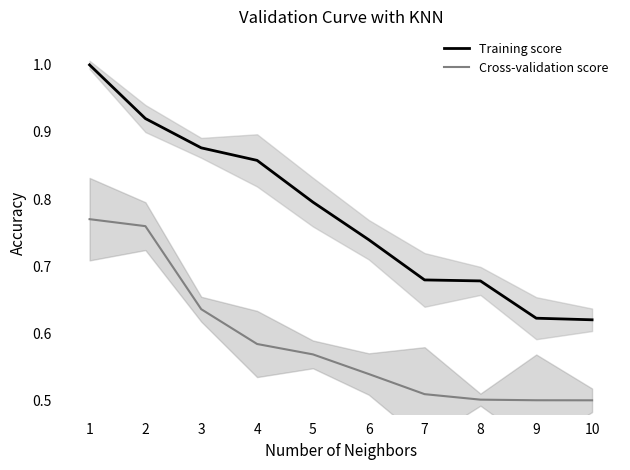

The Training score series shows 0.7 at 6. True or false?

True